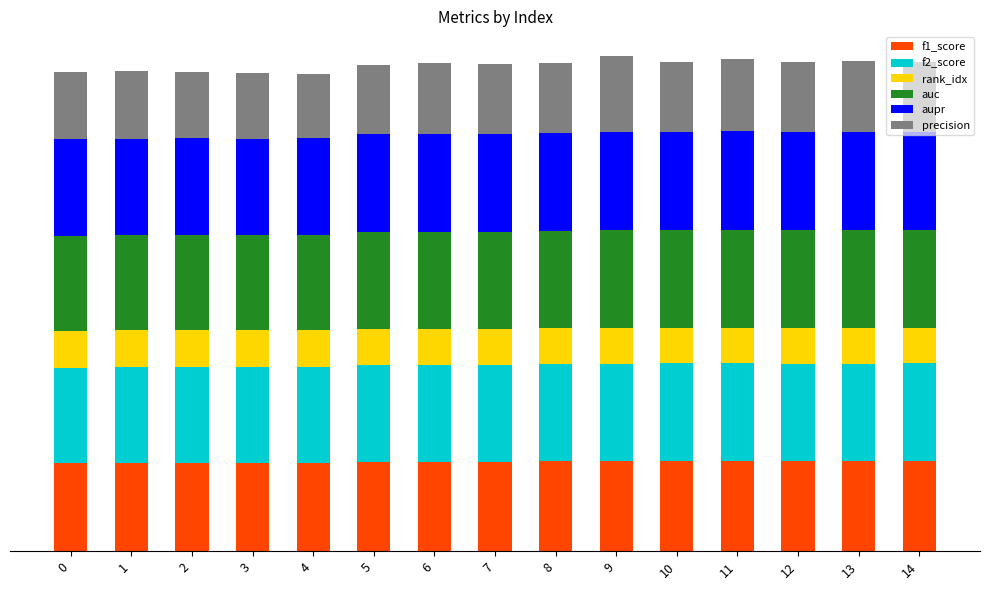

Does the chart contain stacked bars?

Yes